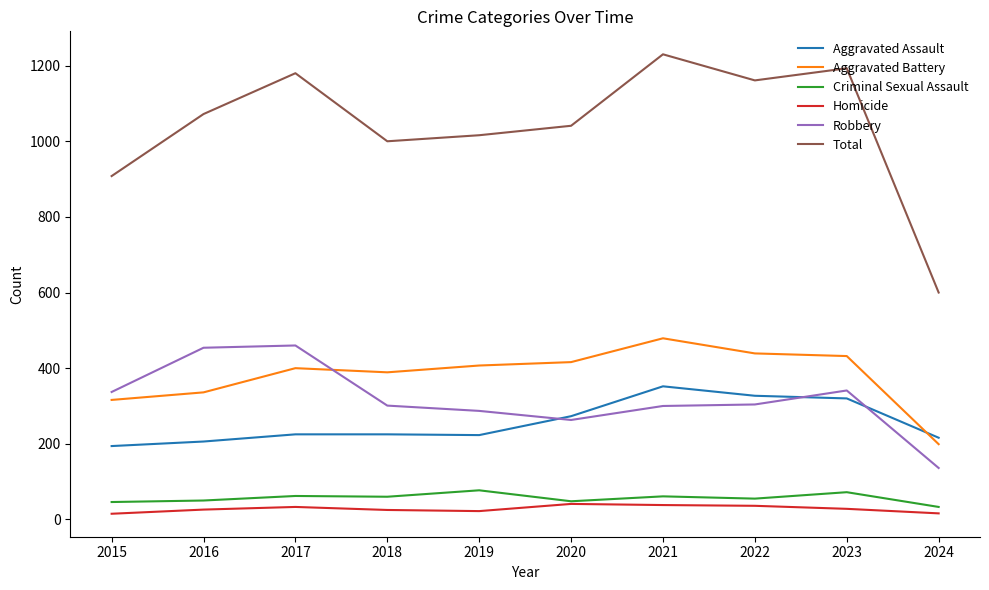

True or false: Aggravated Assault and Robbery intersect in this chart.

True